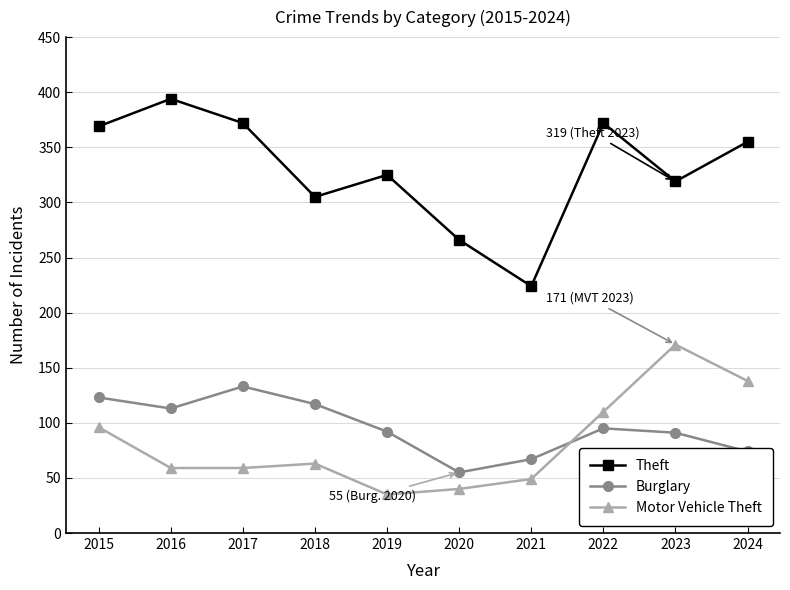

How many interior local valleys does the Theft series have?

3